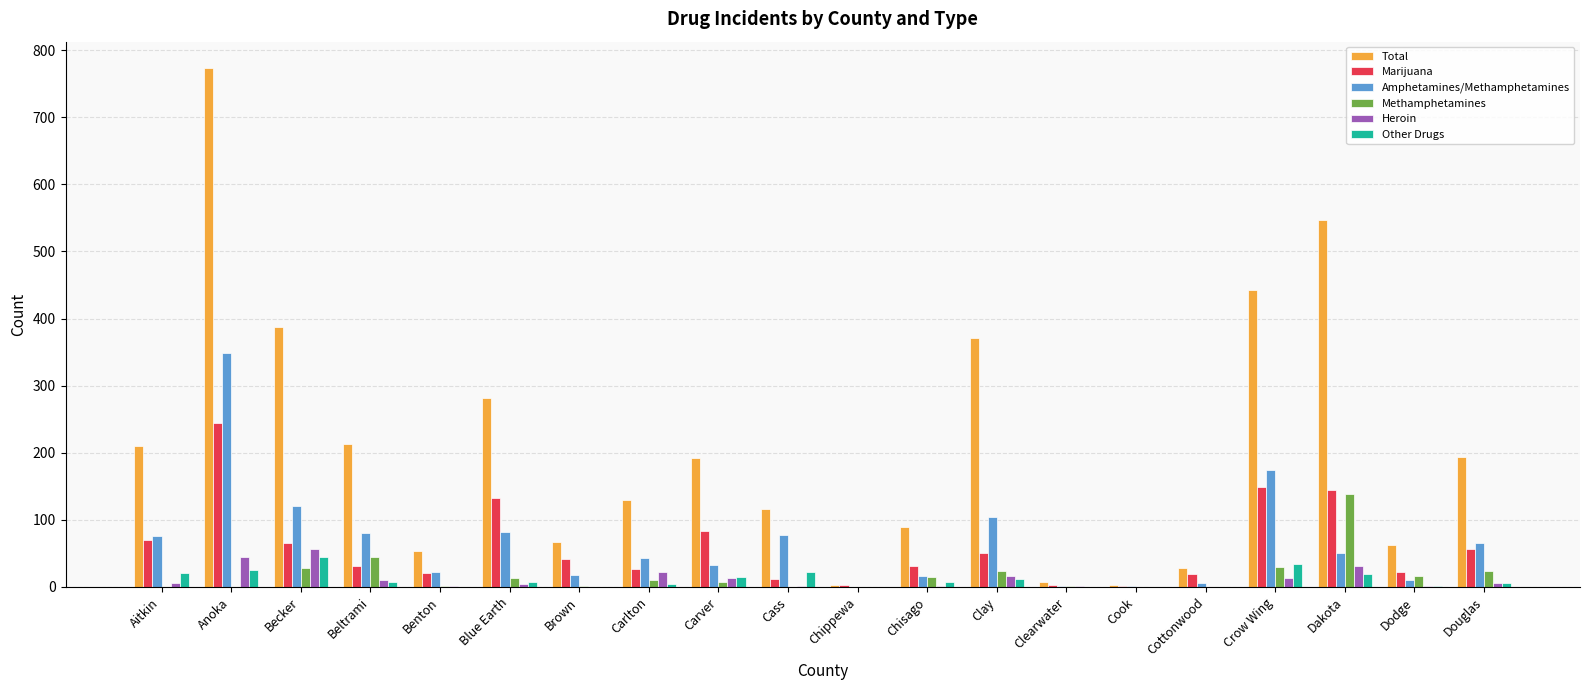

Which category has the highest value across all series?

Anoka